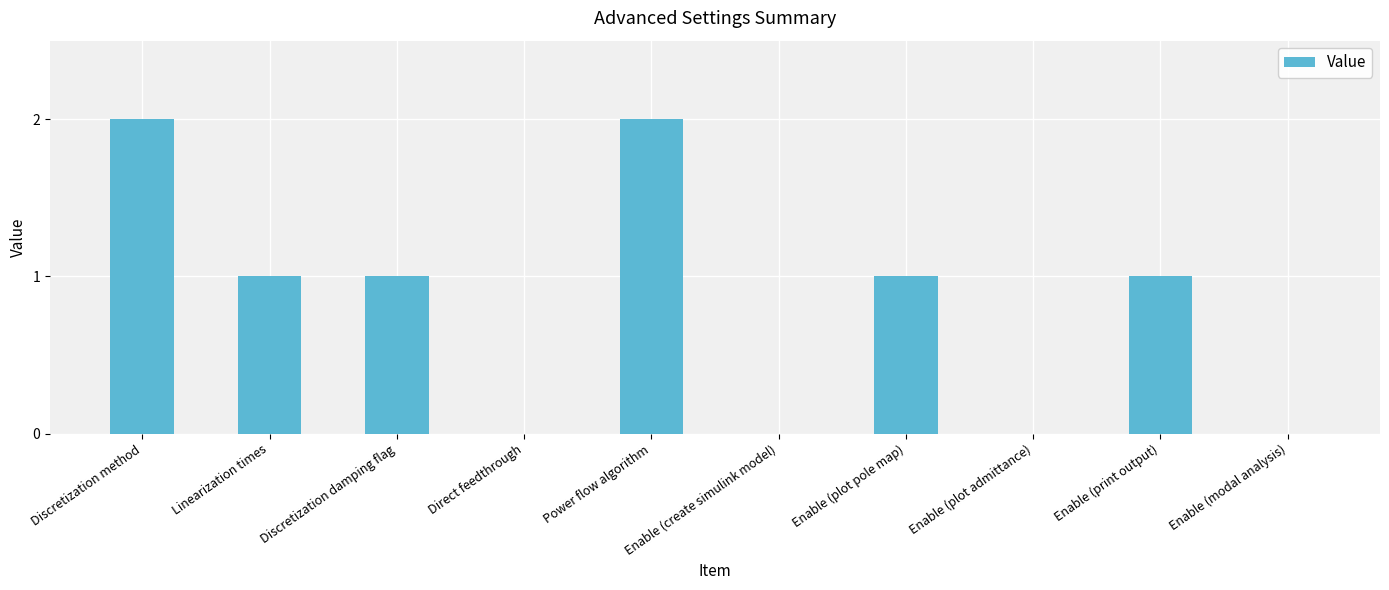

Are the bars horizontal?

No